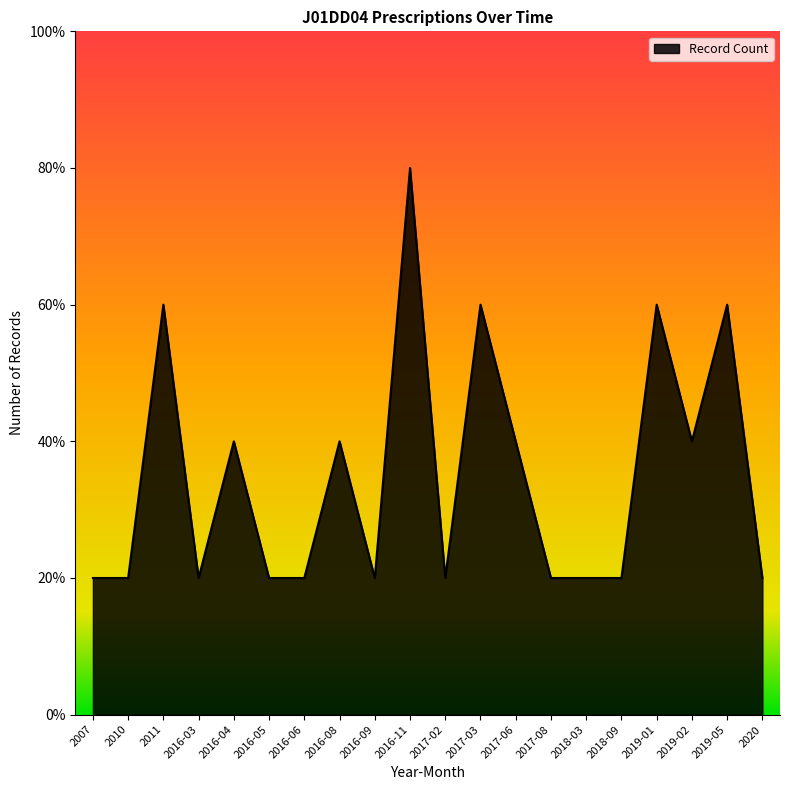

What is the sum of the values at 2010 and 2016-11?

5